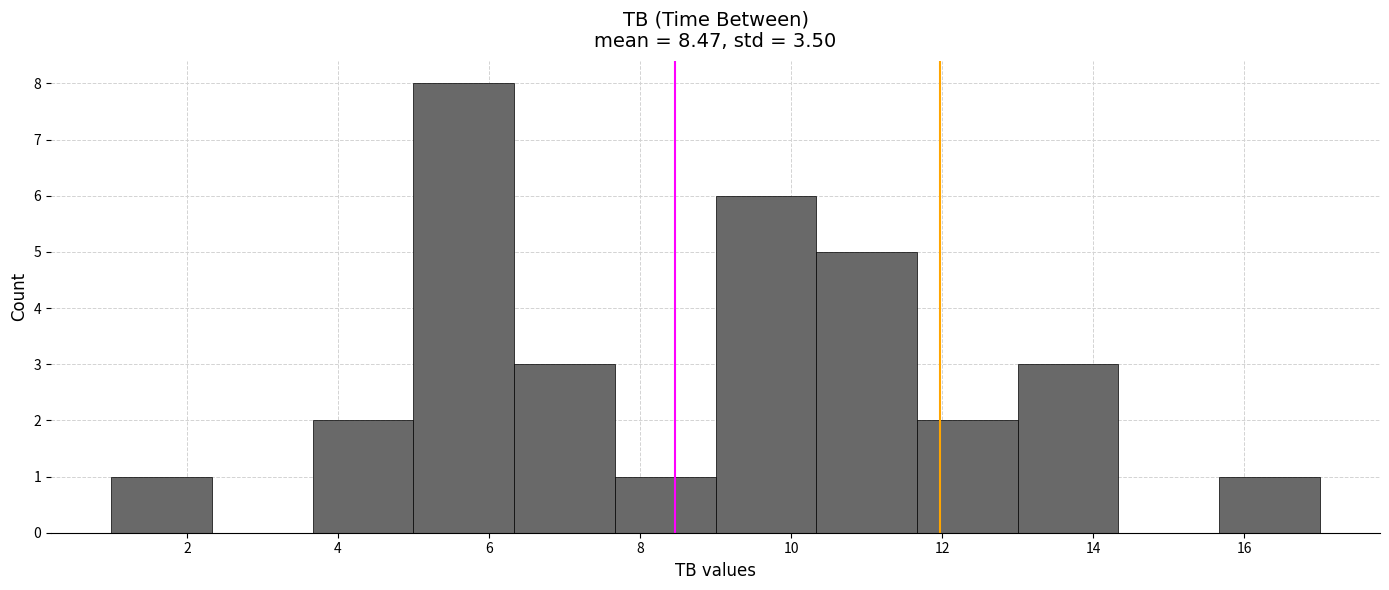

Over which range of the x-axis is the bar tallest?

5.0 to 6.4